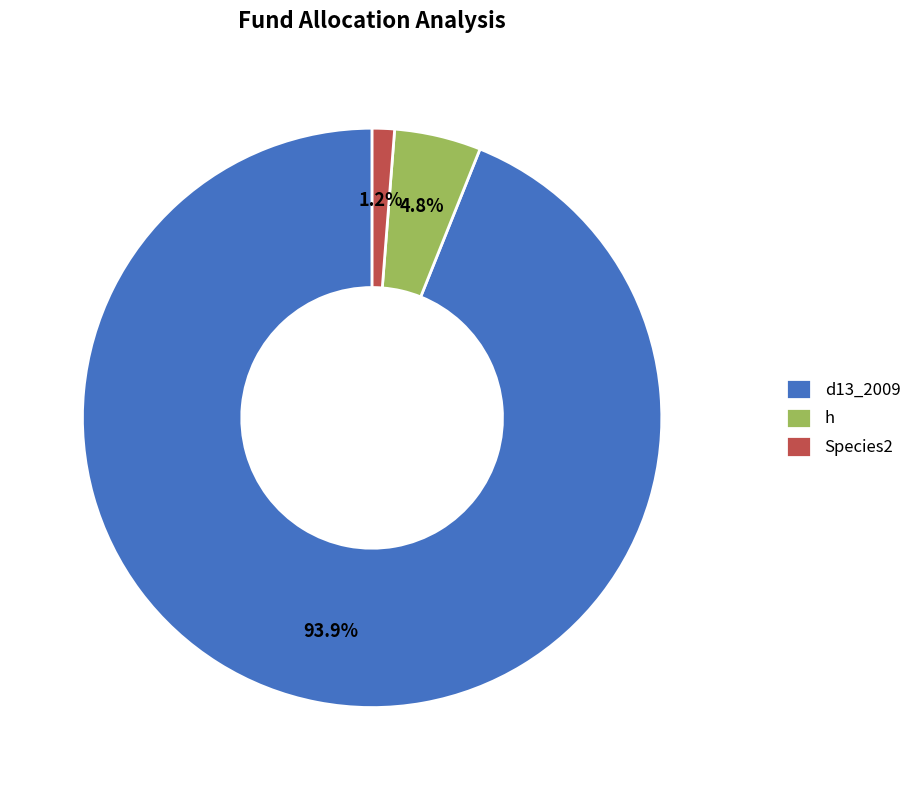

Which slice represents more than half of the pie?

d13_2009